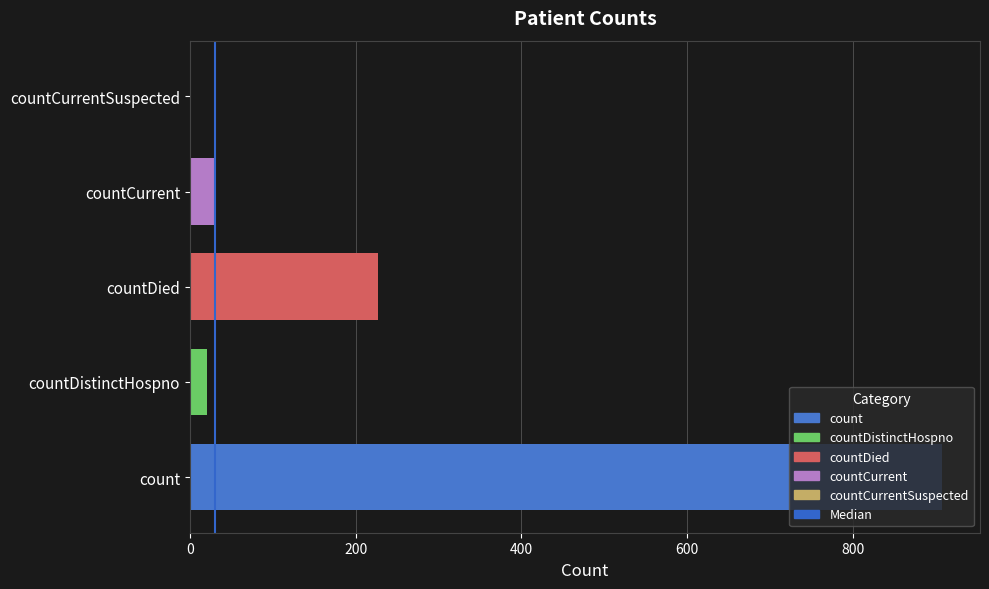

What is the greatest value displayed?

908